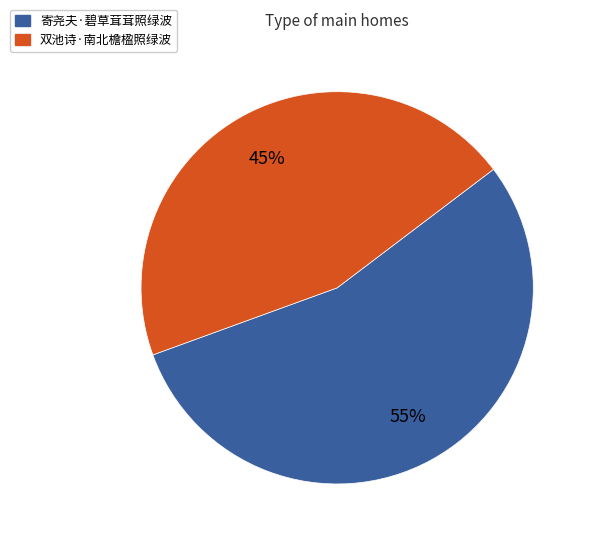

Which category has the smallest portion of the pie?

双池诗·南北檐楹照绿波